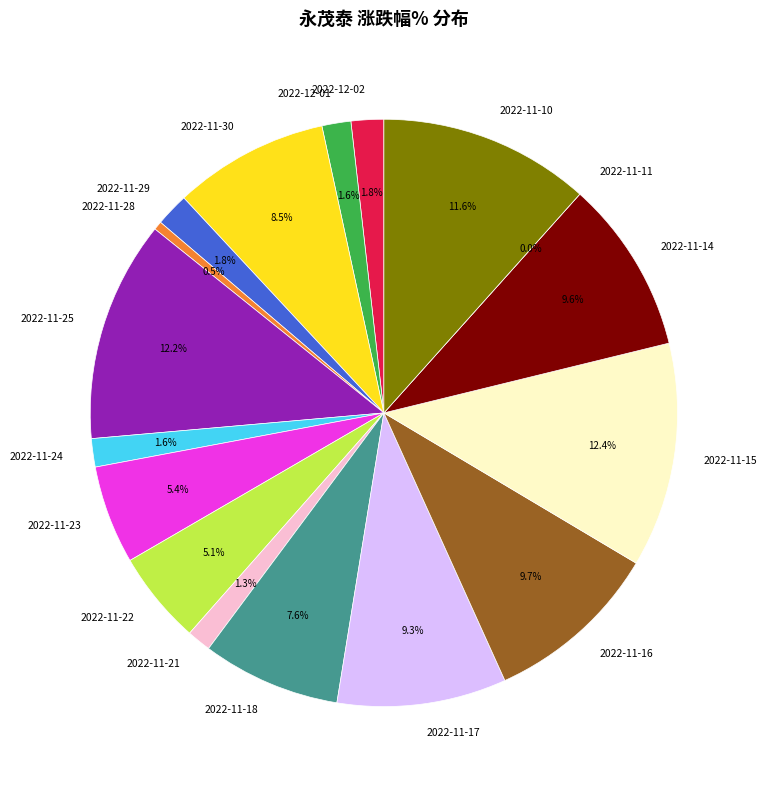

Which has a higher value, 2022-11-22 or 2022-11-14?

2022-11-14